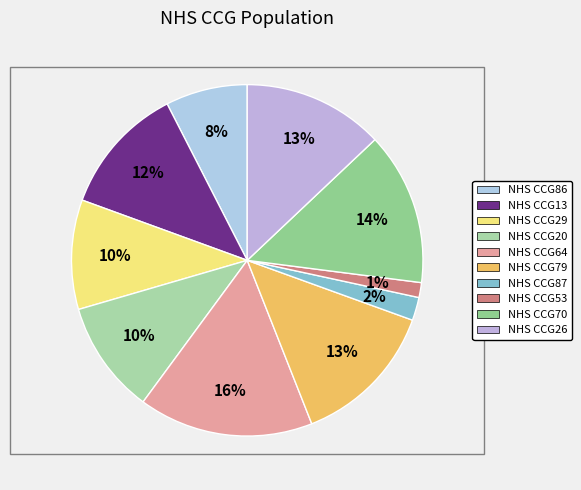

Does any single category account for the majority?

No